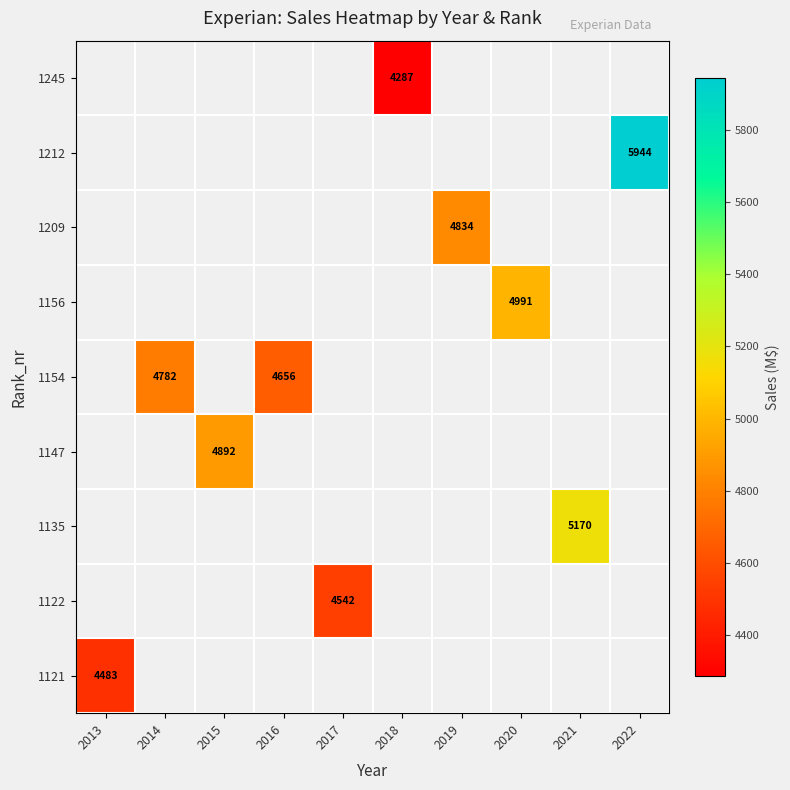

Which series changed the most between 2014 and 2016?

1154